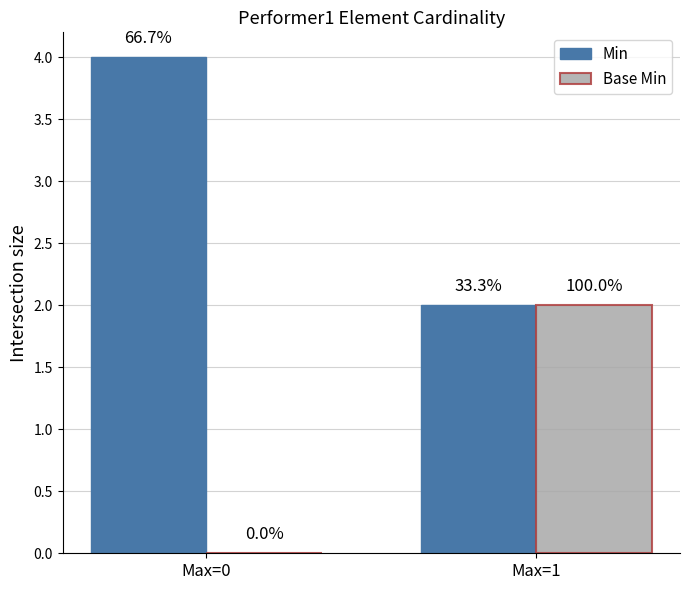

At how many categories does at least one series exceed 3?

1